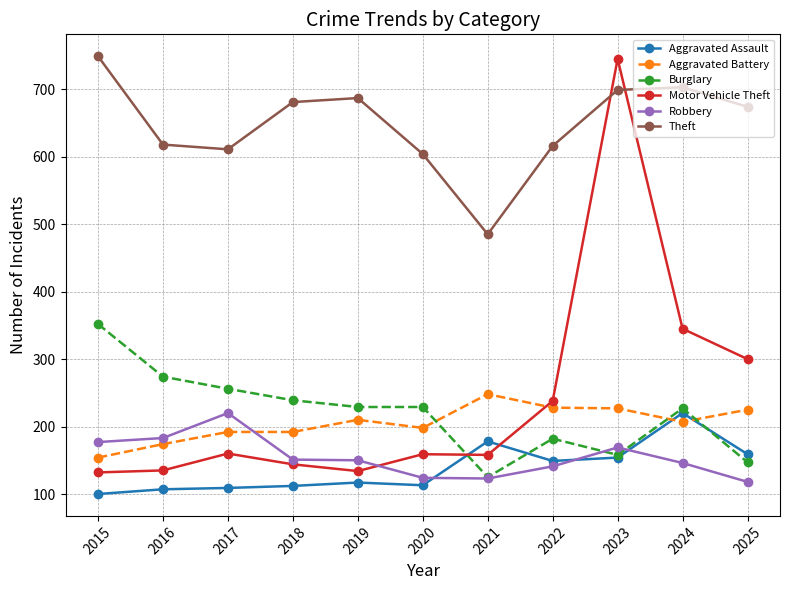

True or false: Aggravated Battery and Theft intersect in this chart.

False